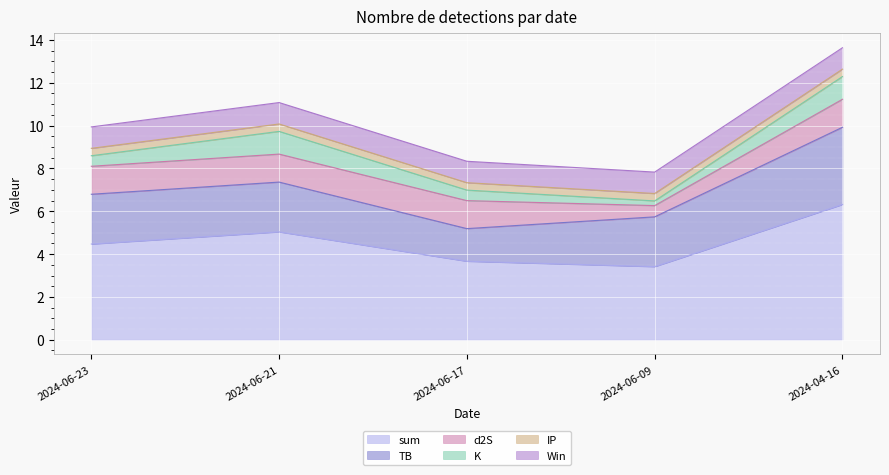

Reading right to left, transcribe all the data shown in this chart.

sum: 6.3	3.4	3.7	5.0	4.5
TB: 3.6	2.3	1.5	2.3	2.3
d2S: 1.3	0.5	1.3	1.3	1.3
K: 1.1	0.2	0.5	1.1	0.5
IP: 0.3	0.3	0.3	0.3	0.3
Win: 1.0	1.0	1.0	1.0	1.0